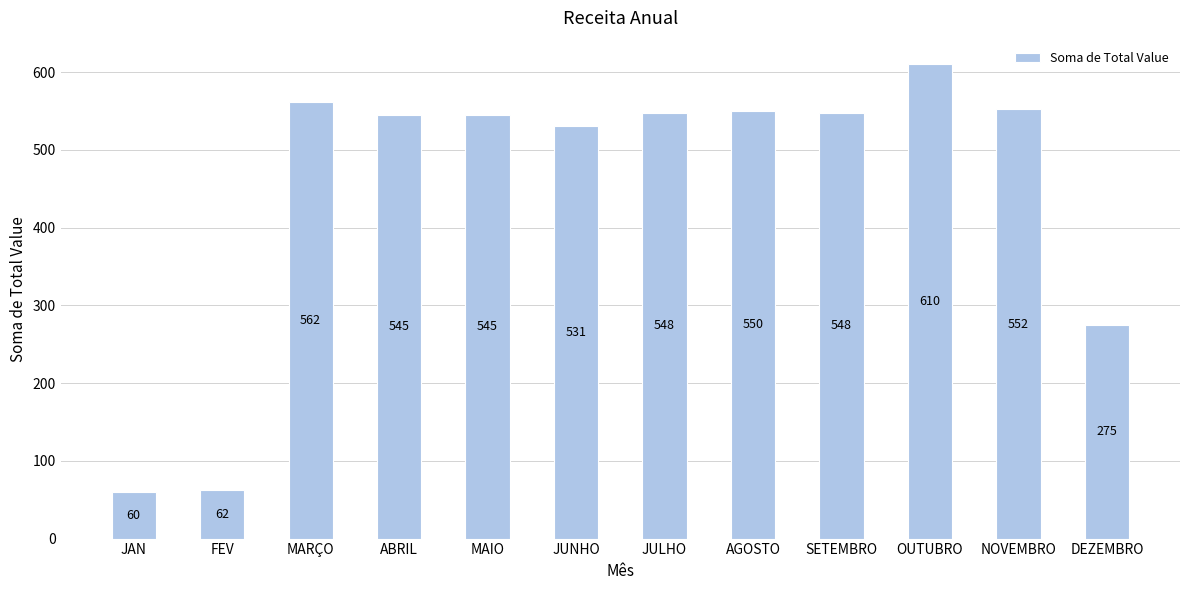

Count the number of data series in this chart.

1